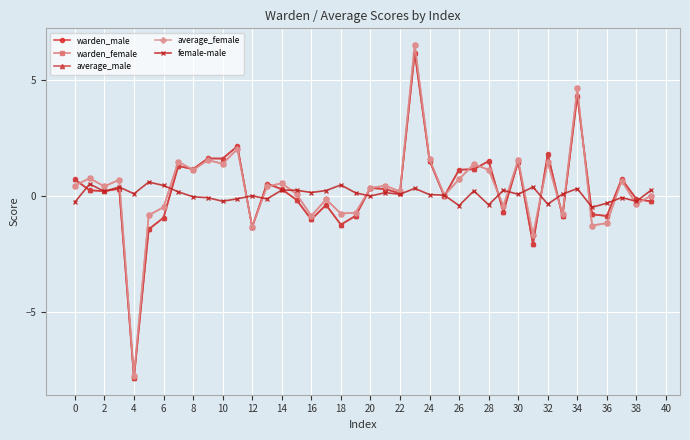

What is the sum of all warden_female values?

13.1